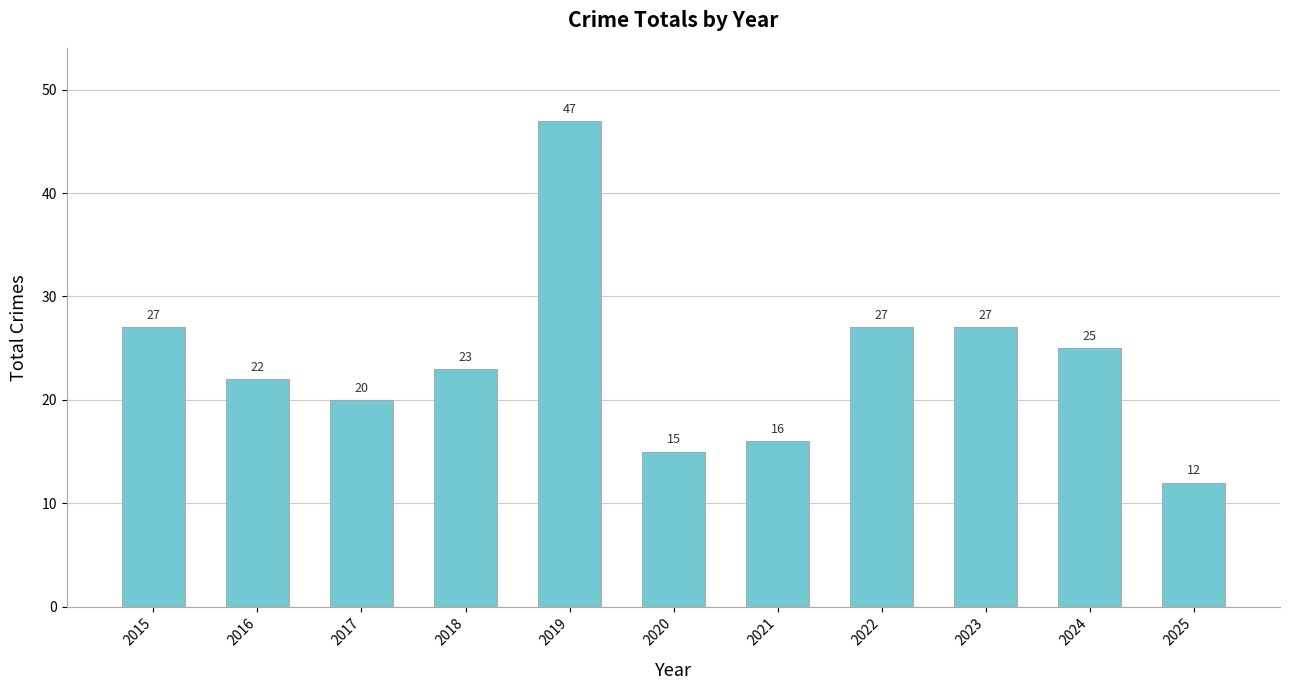

Is it true that the value at 2025 is 12?

True